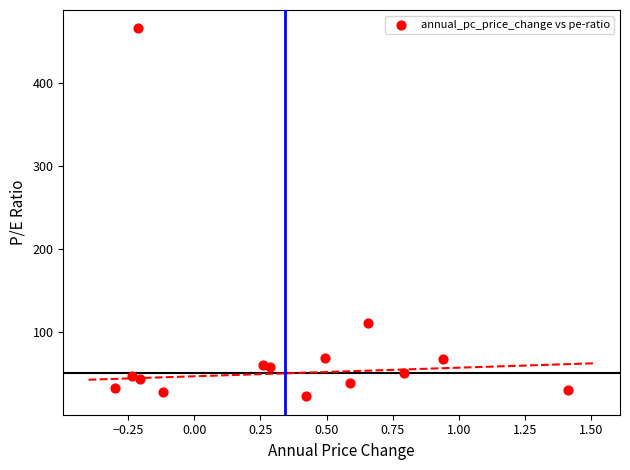

What is the range of Y values (max minus min)?

443.5